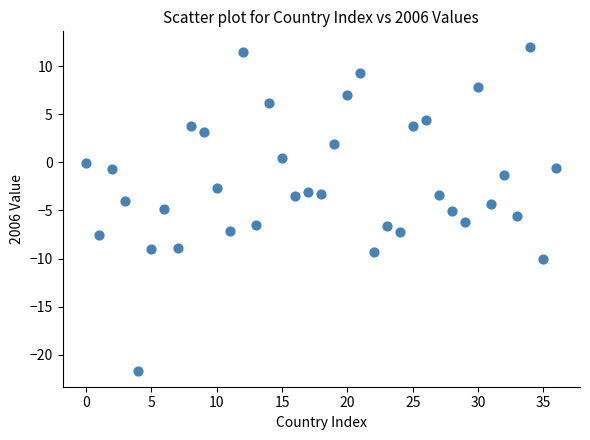

What is the range of Y values (max minus min)?

33.6